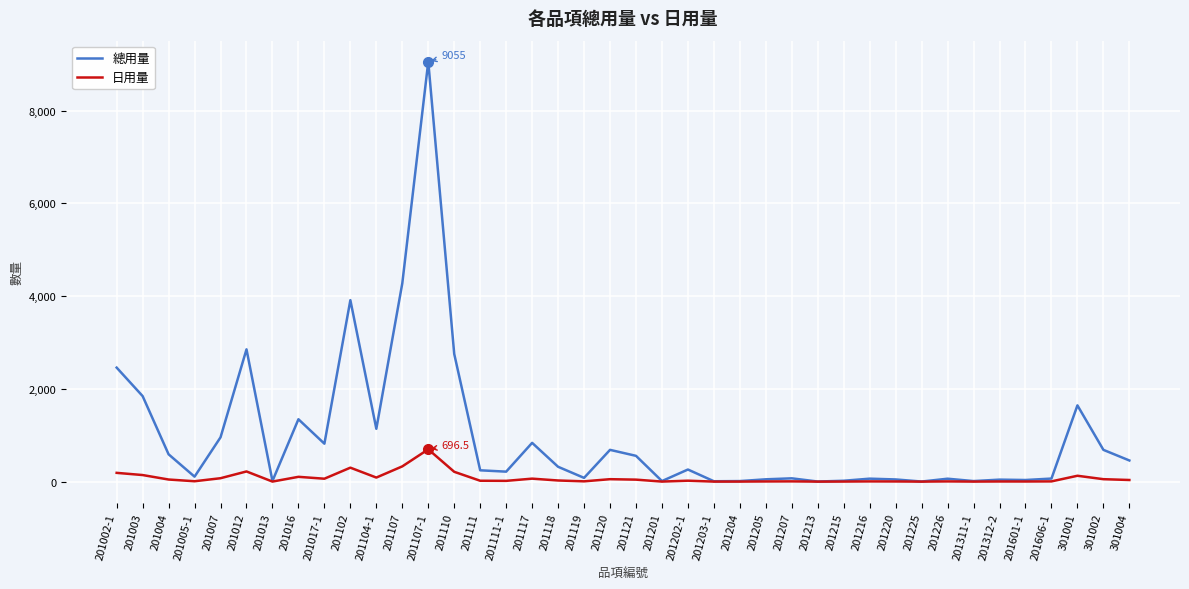

What is the difference between the second highest and second lowest values in the 日用量 series?

328.7